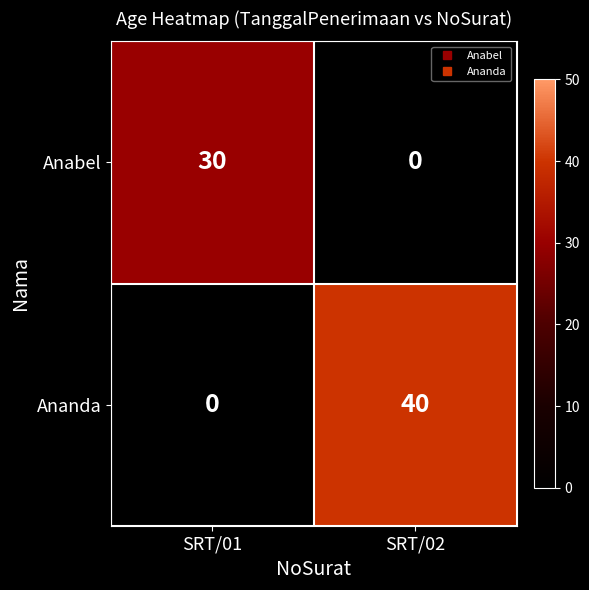

Where is Ananda nearest to the value 20?

SRT/01